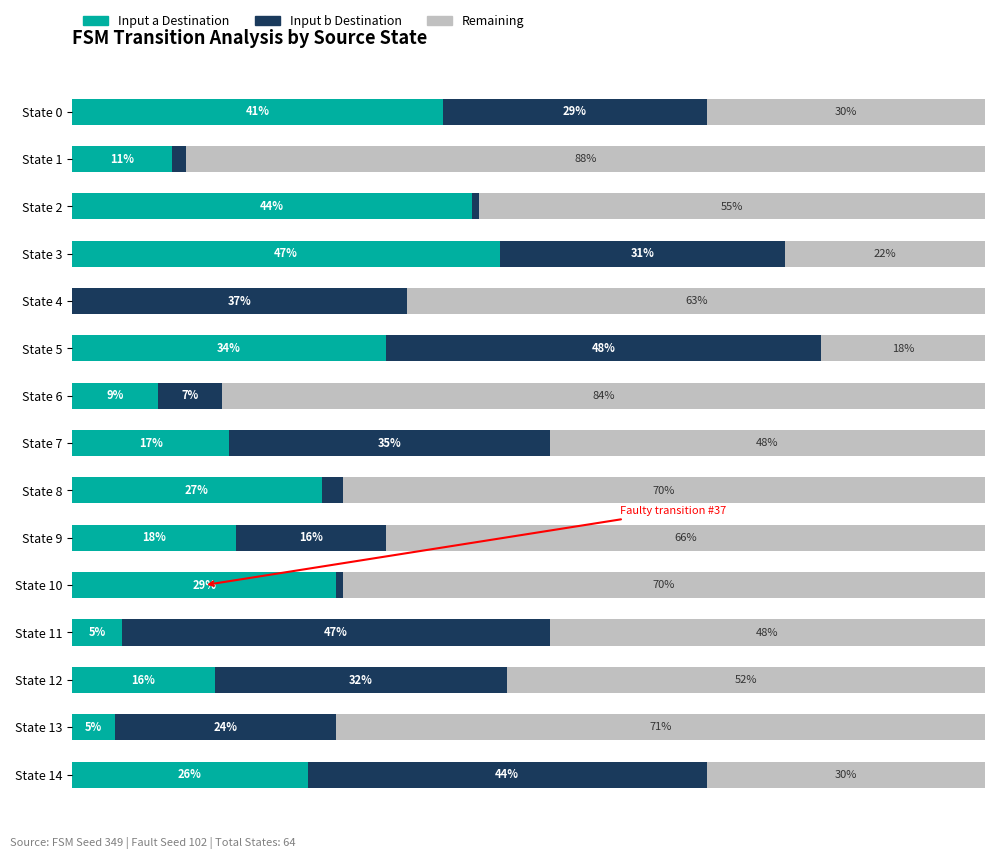

Which series has the widest spread of values?

Remaining